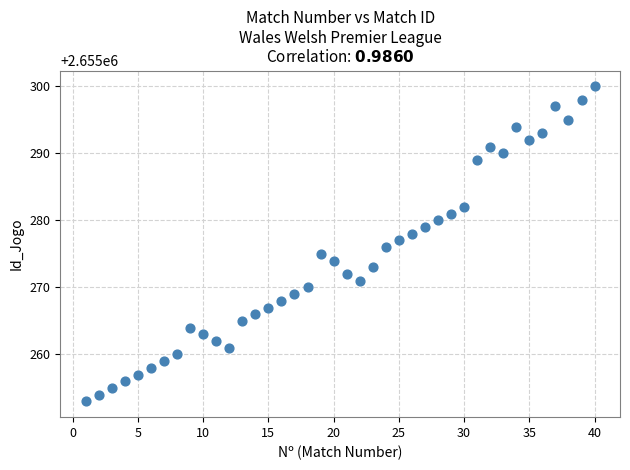

What is the range of Y values (max minus min)?

47